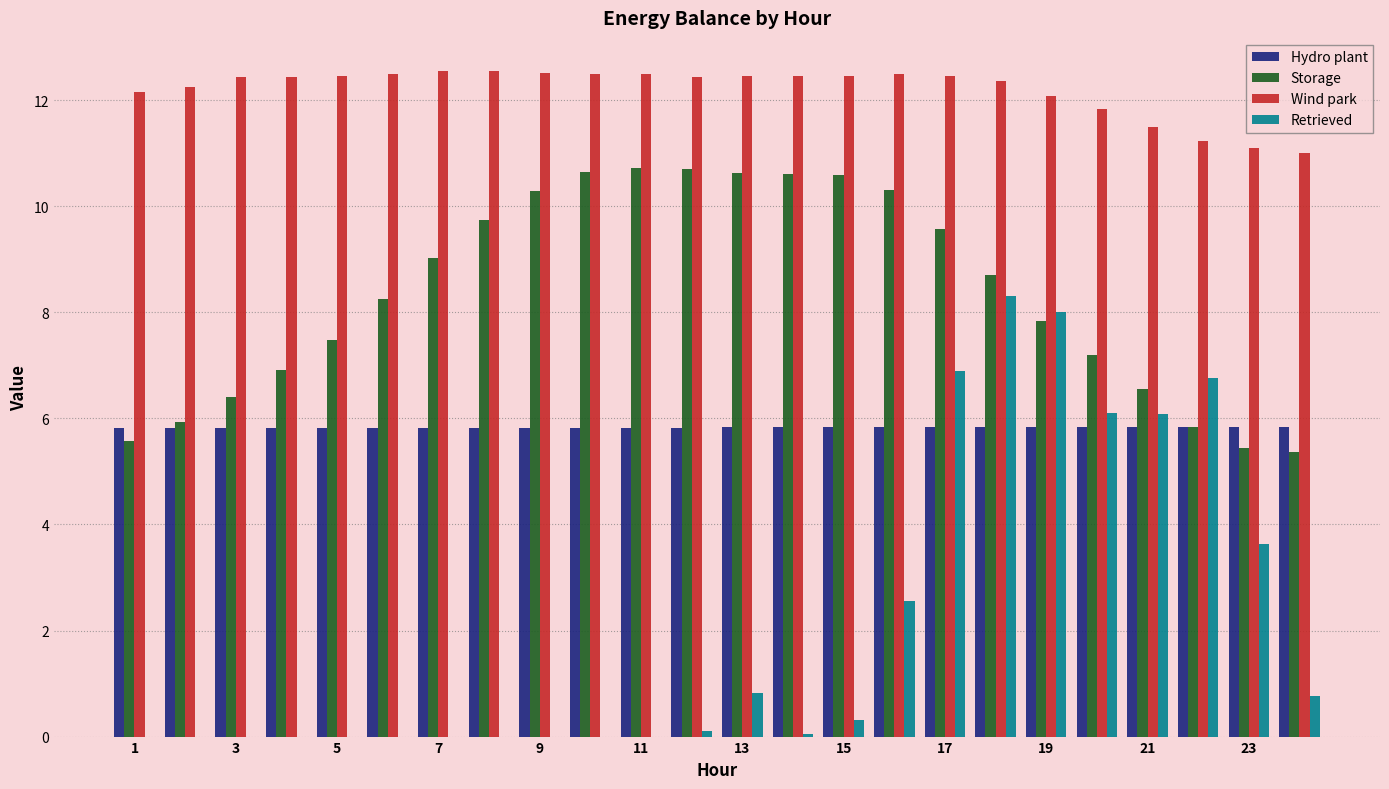

What is the sum of all Wind park values?

292.8